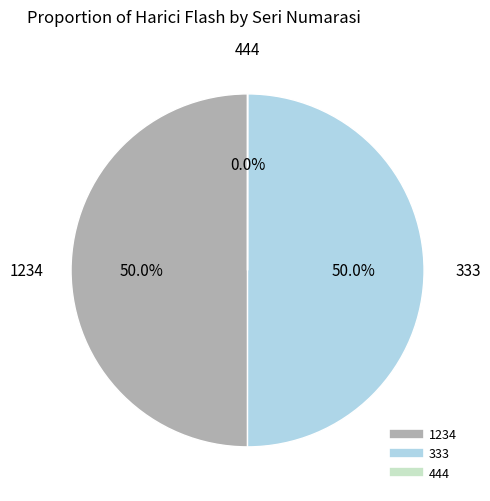

Is it true that 333 is 50% of the pie?

True